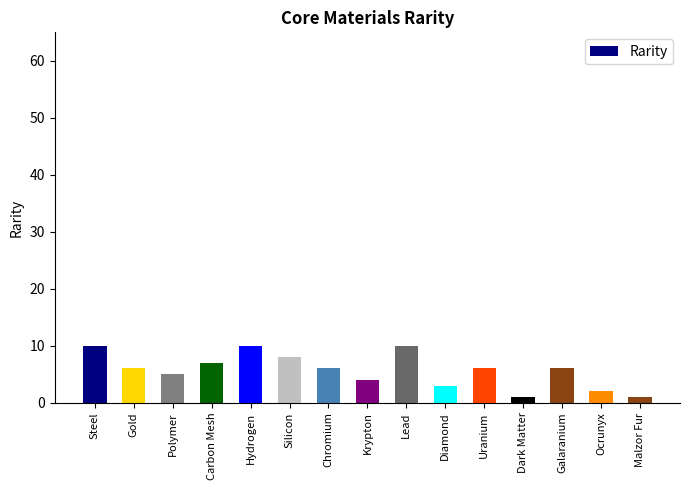

Where is the data nearest to the value 5?

Polymer